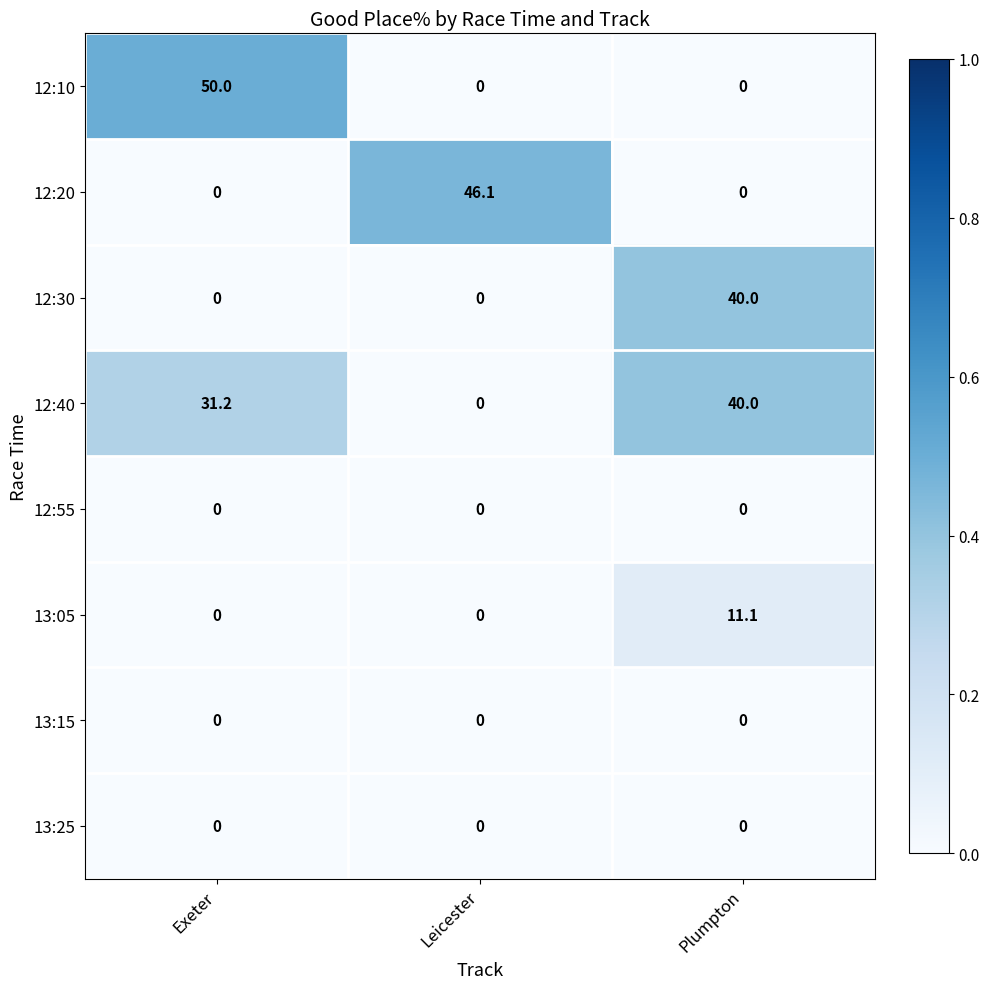

Is it true that 12:20 equals 15.6 at Exeter?

False